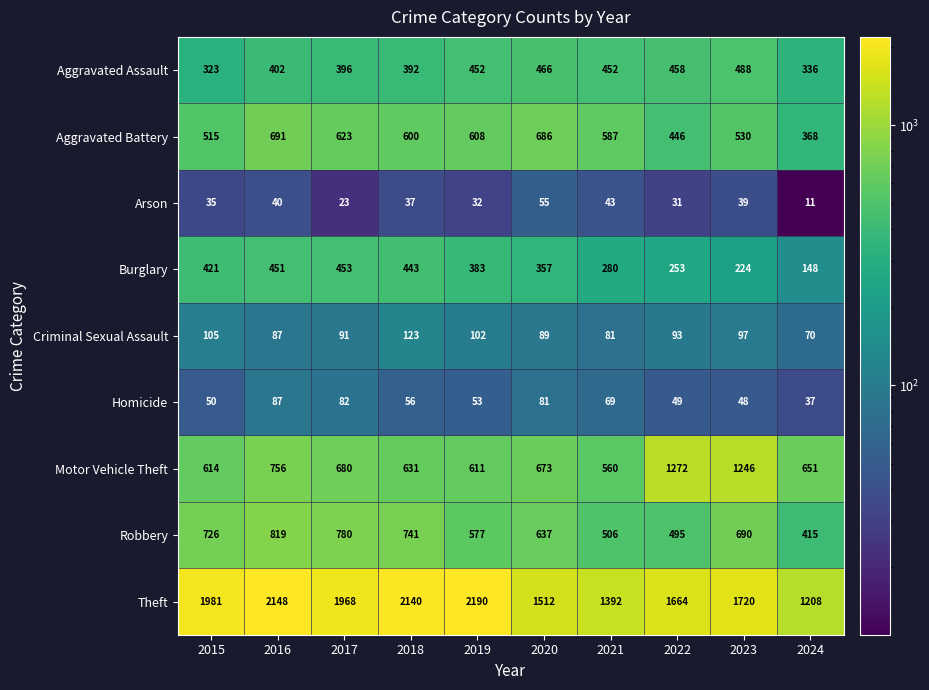

What is the difference between the highest and lowest values at 2020?

1457